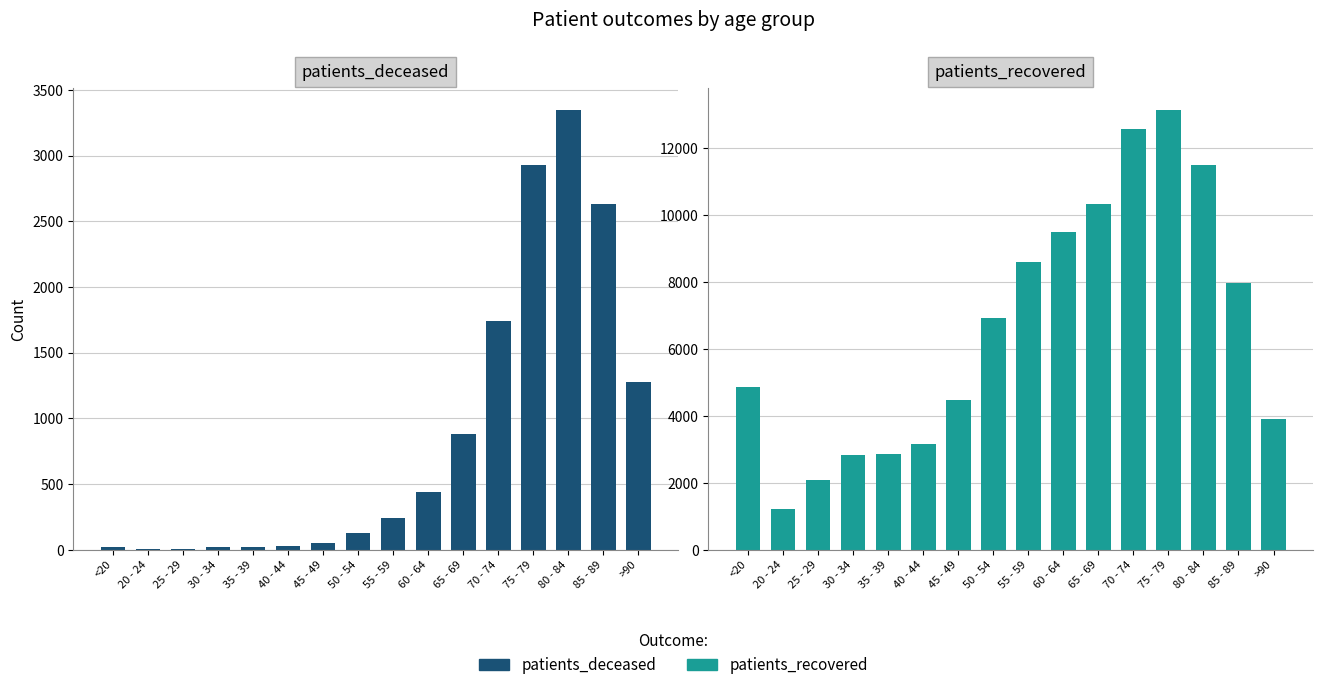

What is the sum of the patients_deceased values at 20 - 24 and 30 - 34?

21